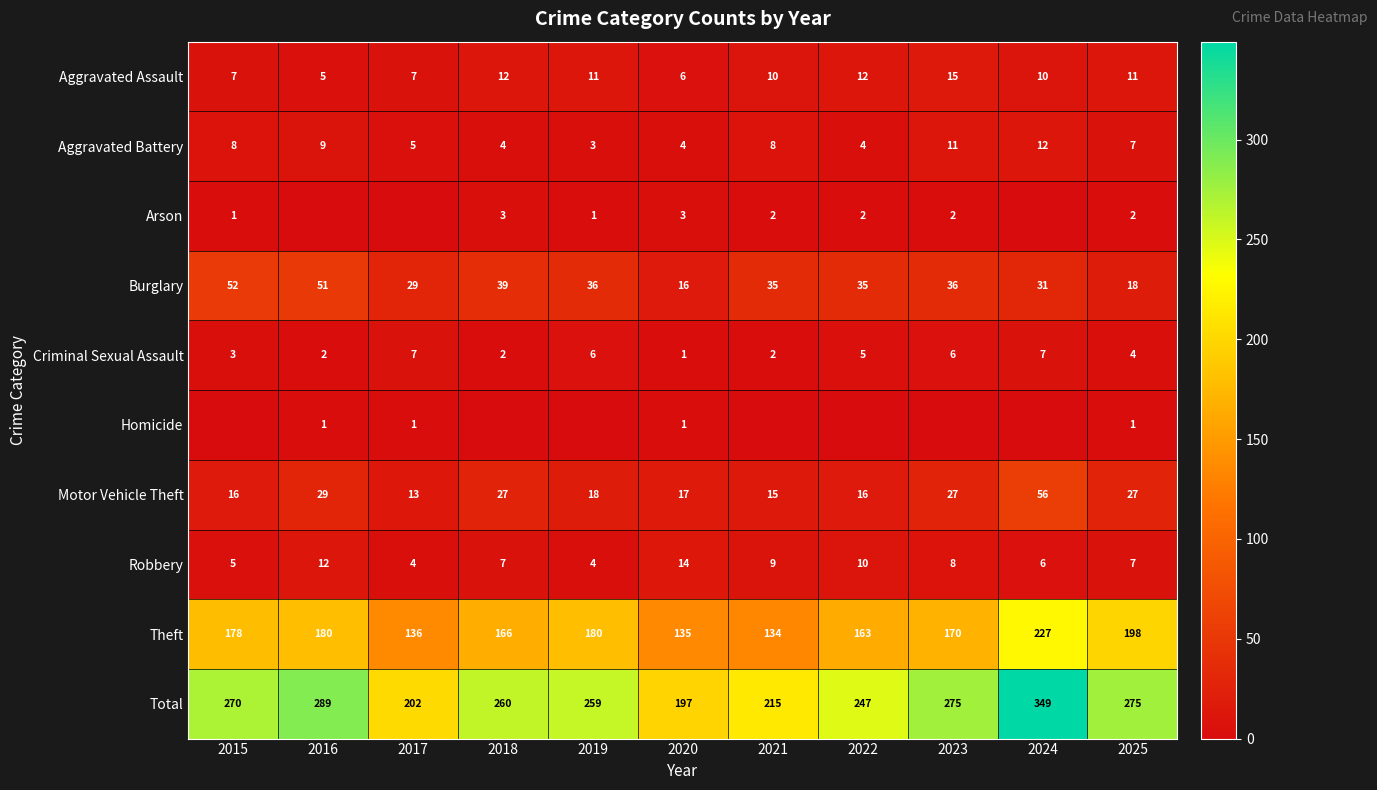

At which label is Motor Vehicle Theft closest to 34?

2016